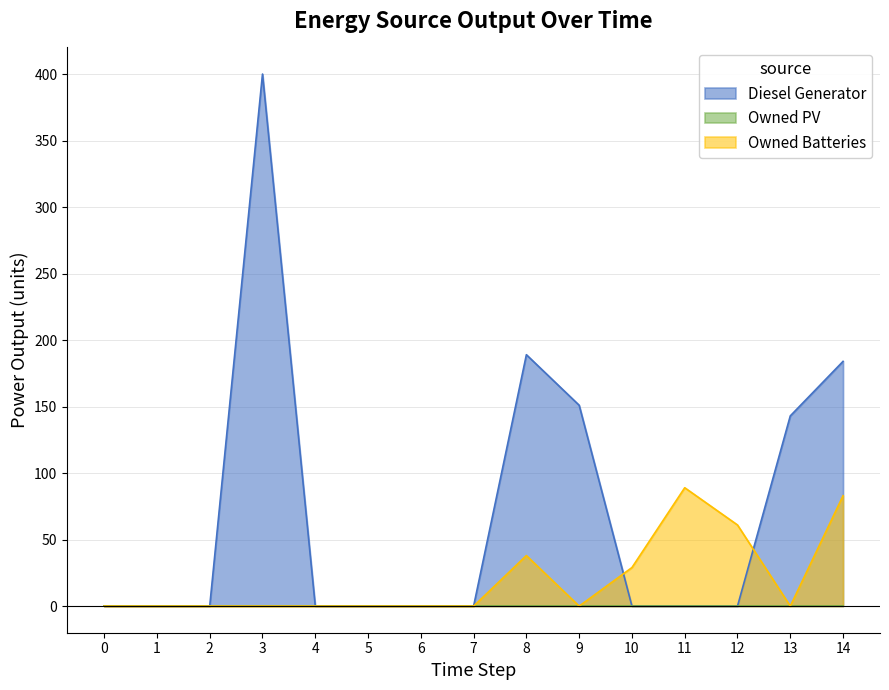

The Owned Batteries series shows 83 at 14. True or false?

True